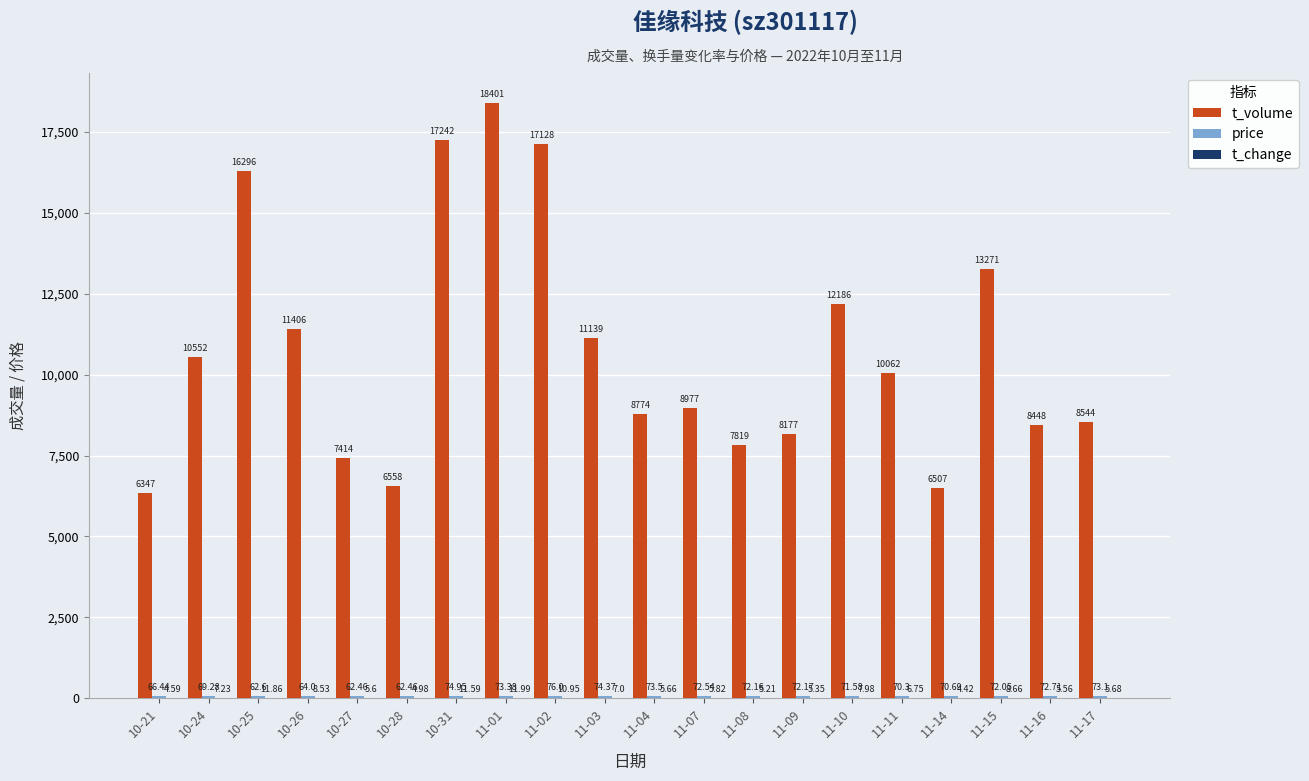

What is the spread (max minus min) of values at 11-10?

12178.0